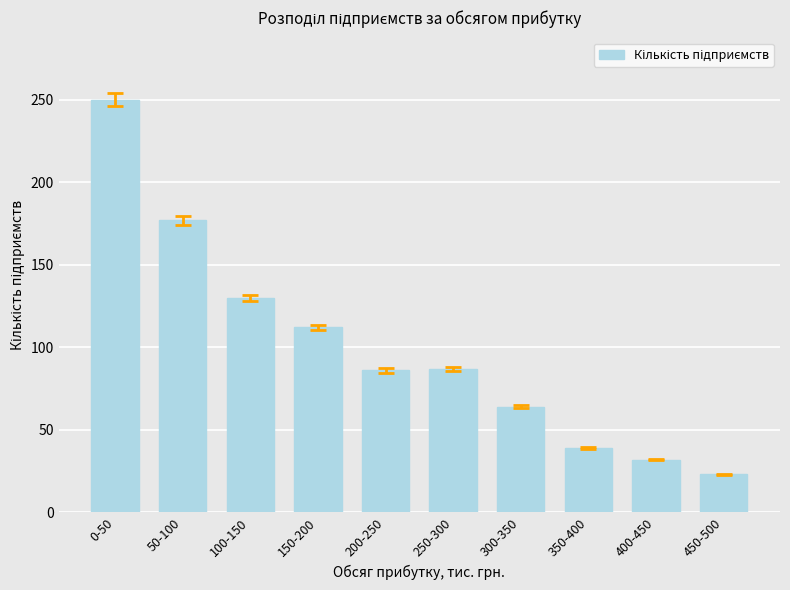

True or false: the data shows 24 at 300-350.

False